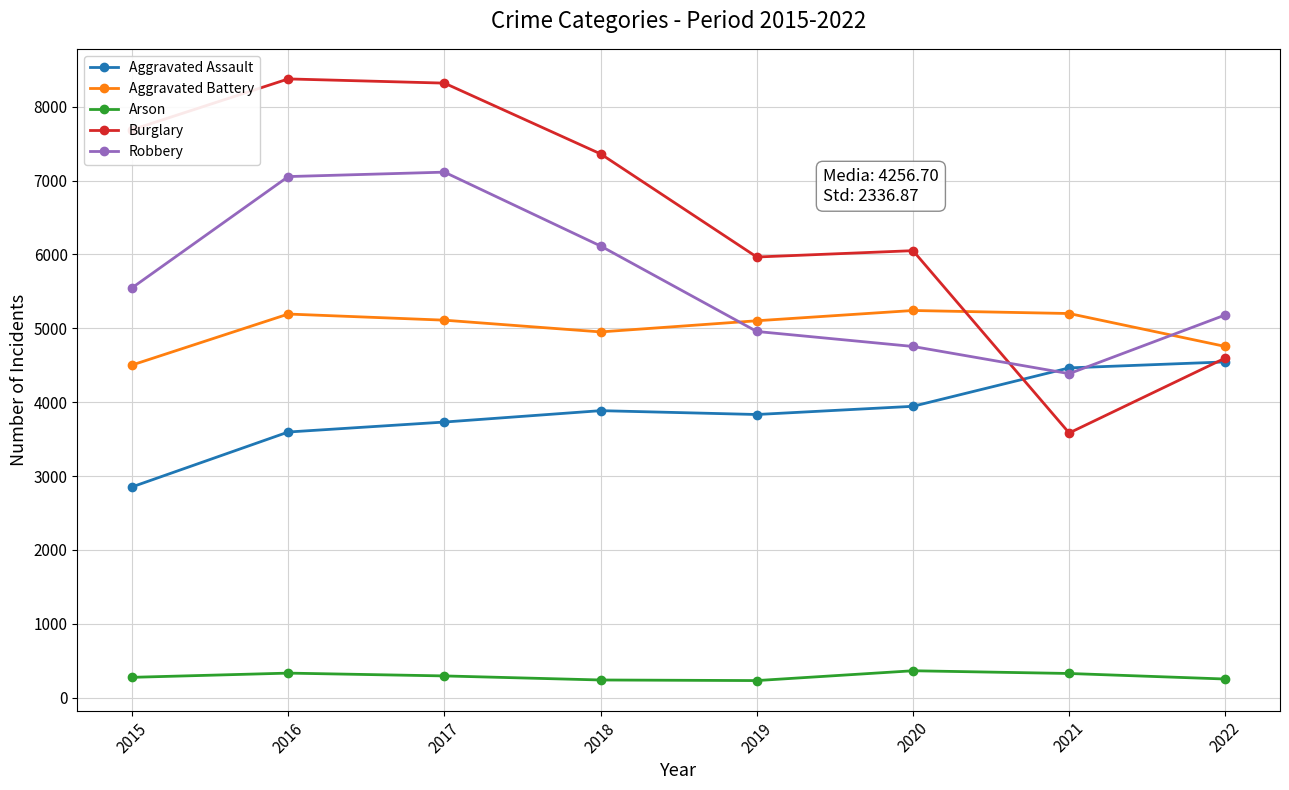

List the series in order of their peak value, lowest first.

Arson, Aggravated Assault, Aggravated Battery, Robbery, Burglary